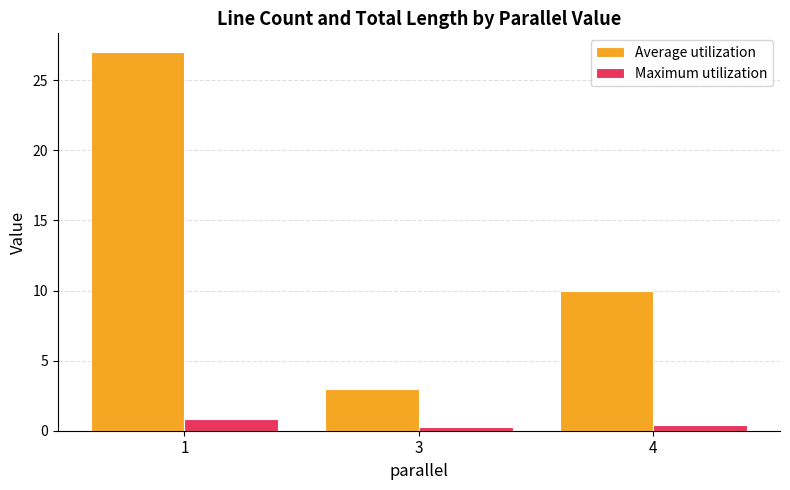

Rank the series at 3 from lowest to highest value.

Maximum utilization, Average utilization